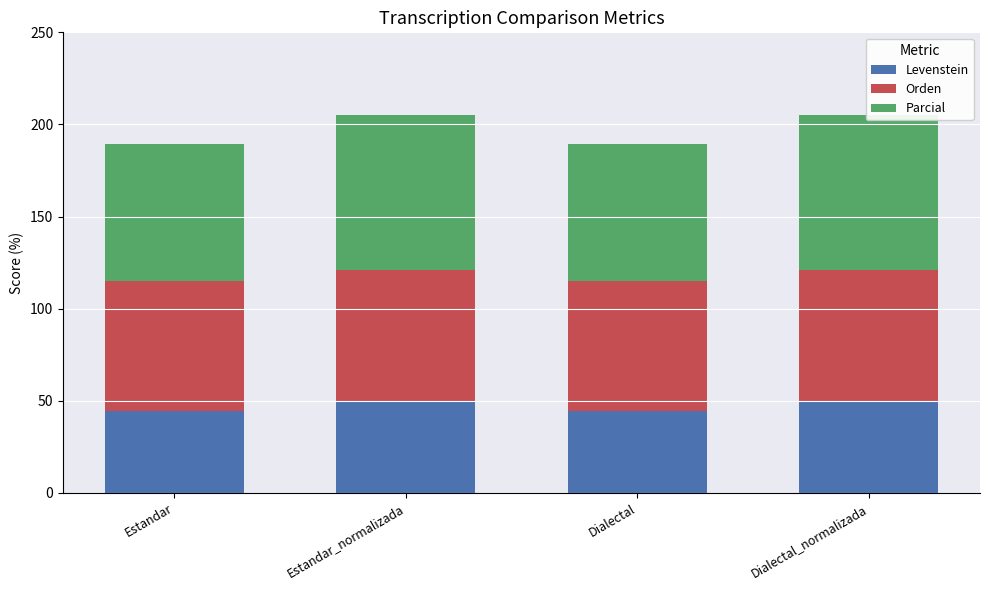

At which label does Levenstein reach its minimum?

Estandar